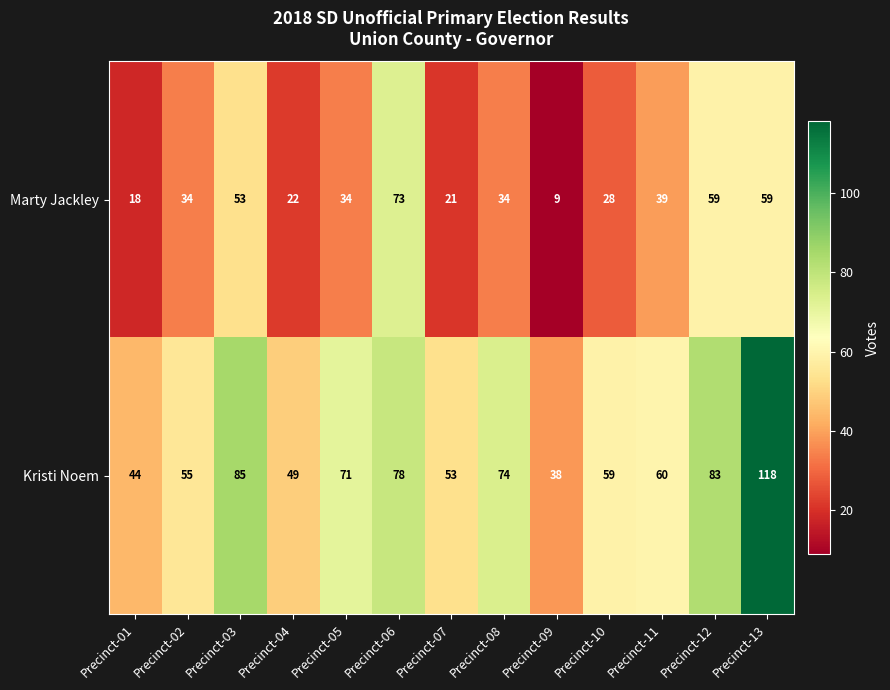

At how many categories does at least one series exceed 65?

6